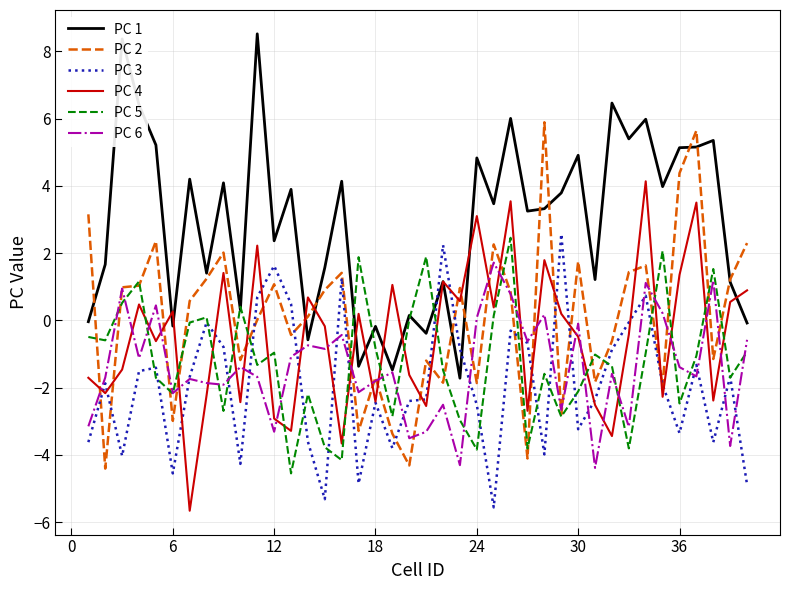

Which series has the largest total across all categories?

PC 1